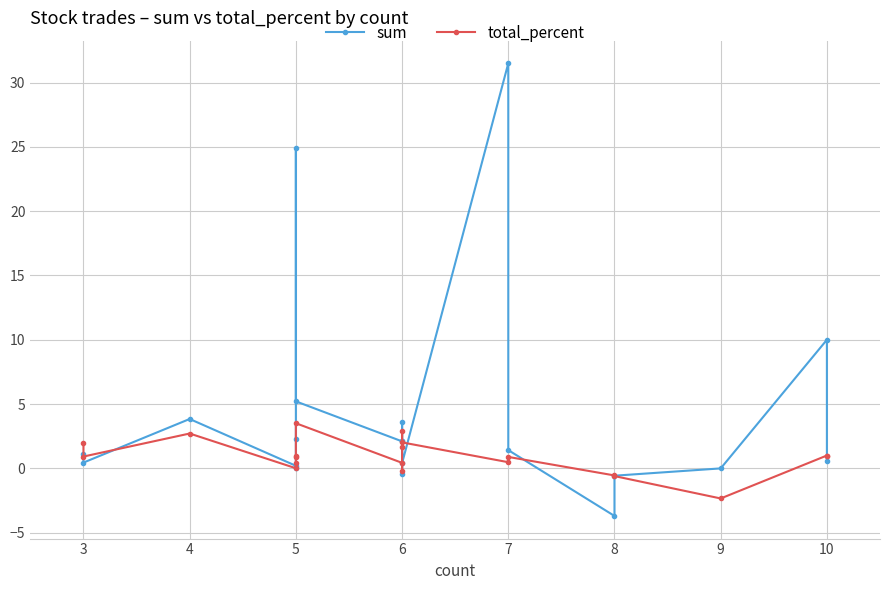

What are all the series names shown in the legend?

sum, total_percent